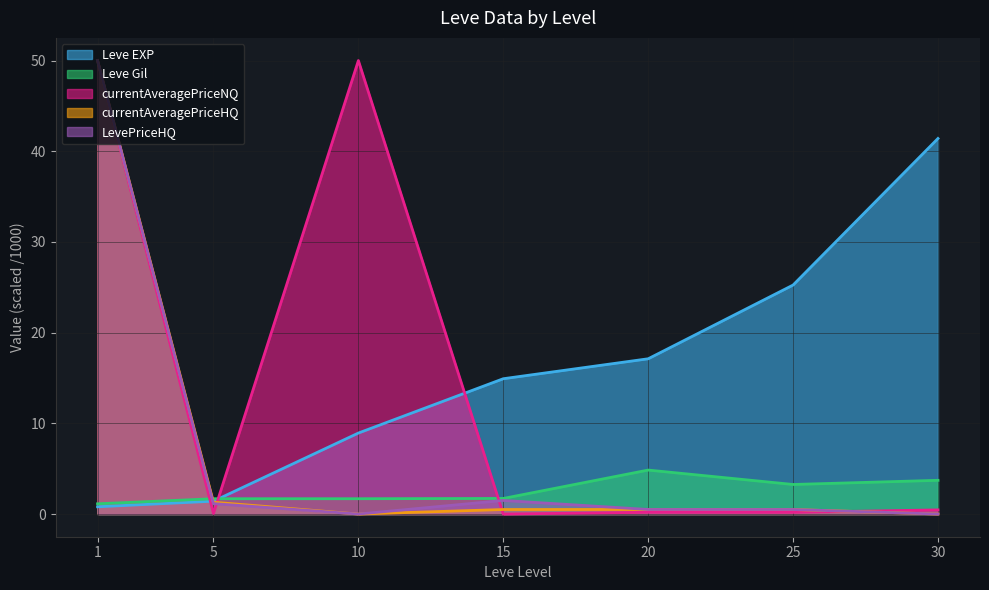

Which has a higher value, 5 or 10?

10